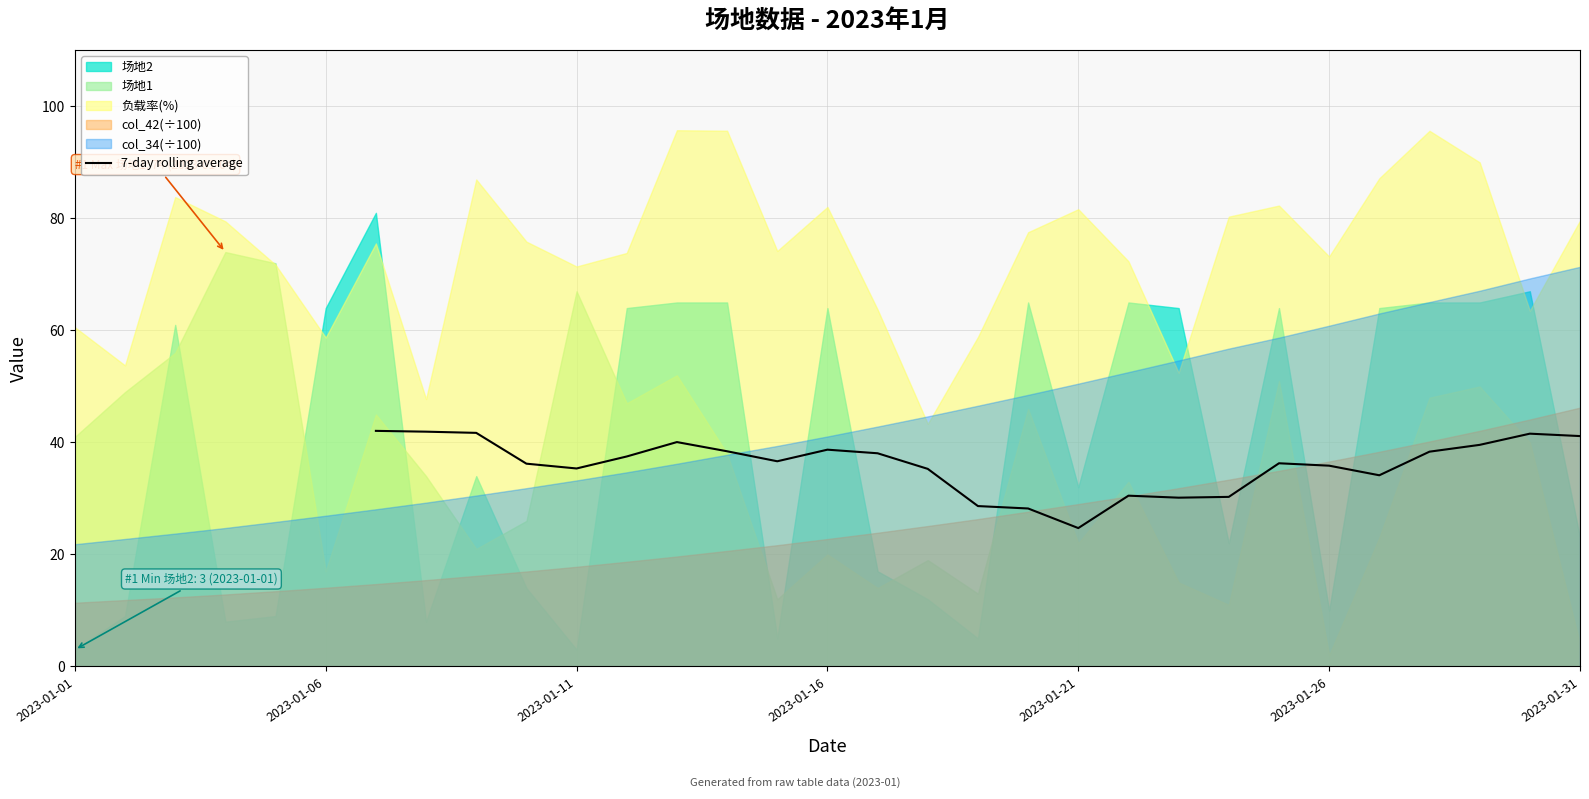

What is the value of the 22nd point from the left?

38.4